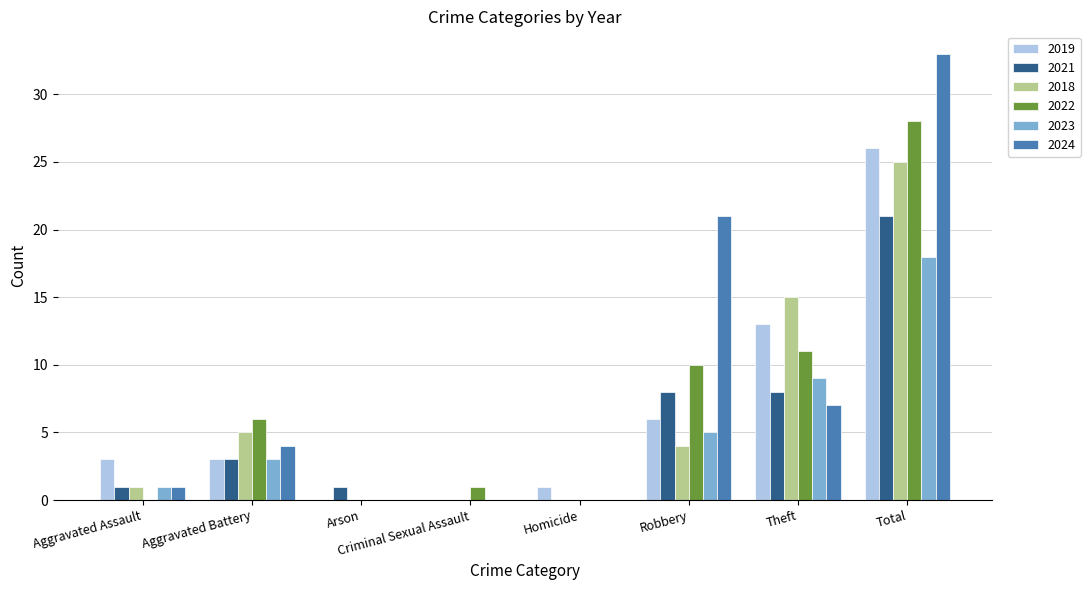

Is the value of 2023 at Theft greater than the value of 2019 at Theft?

No